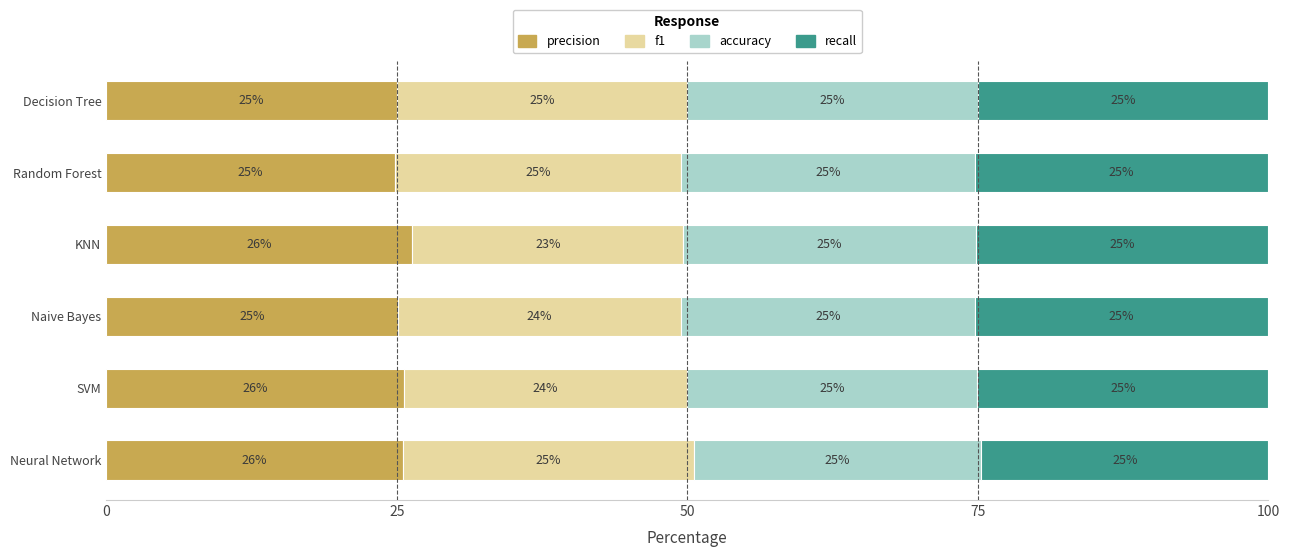

What is the highest value of the precision series?

26.3